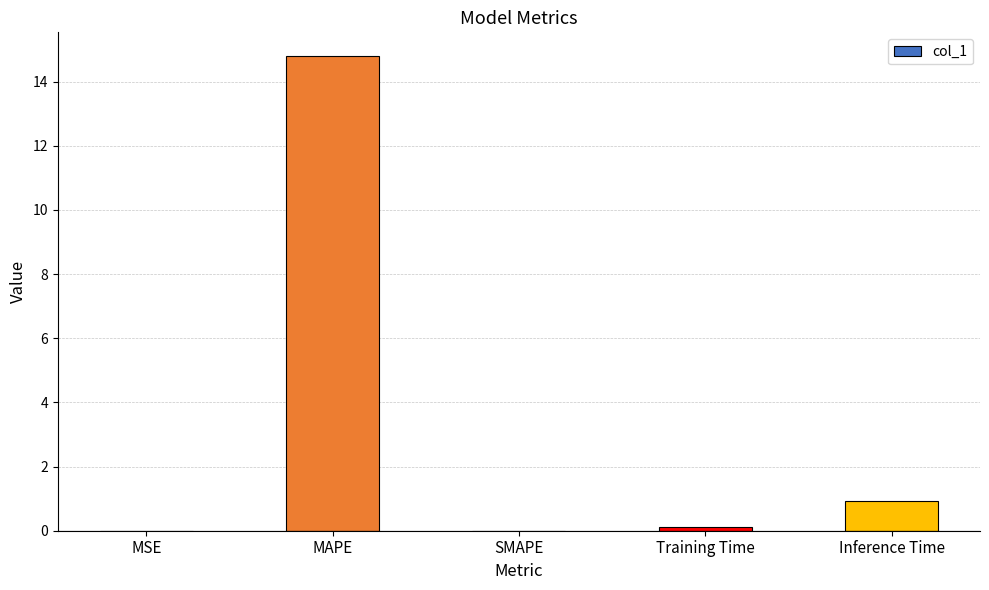

True or false: the data shows 14.8 at MAPE.

True